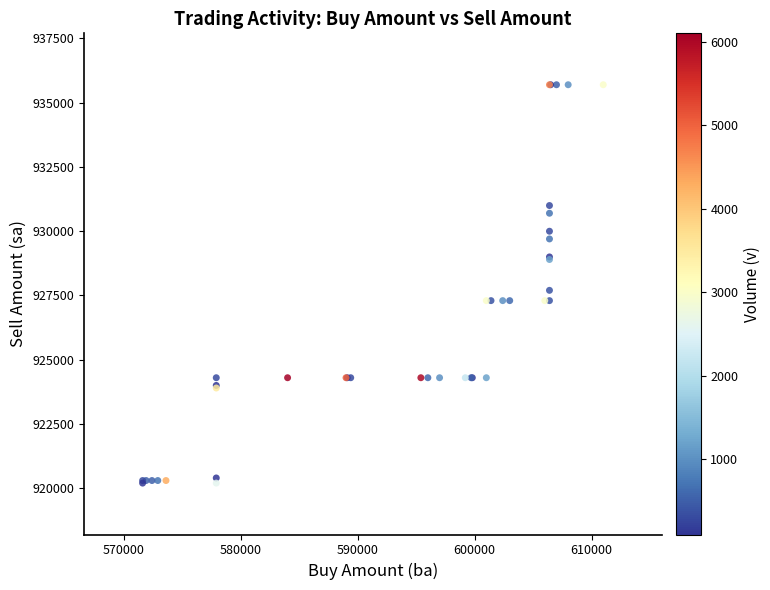

What Y value in the scatter plot is closest to 927950?

927700